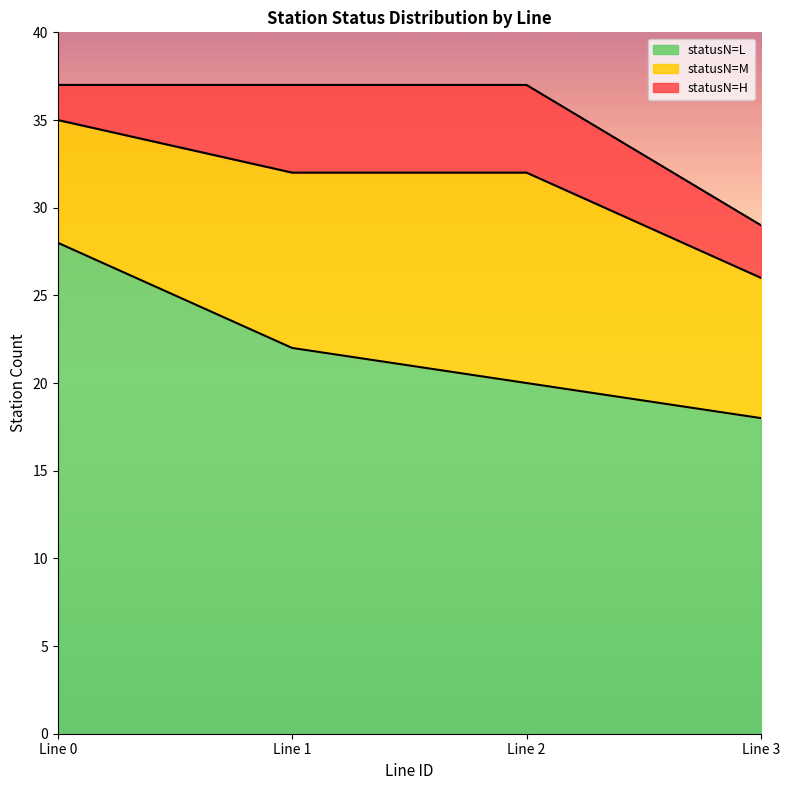

True or false: statusN_M has more than 2 interior local peaks.

False